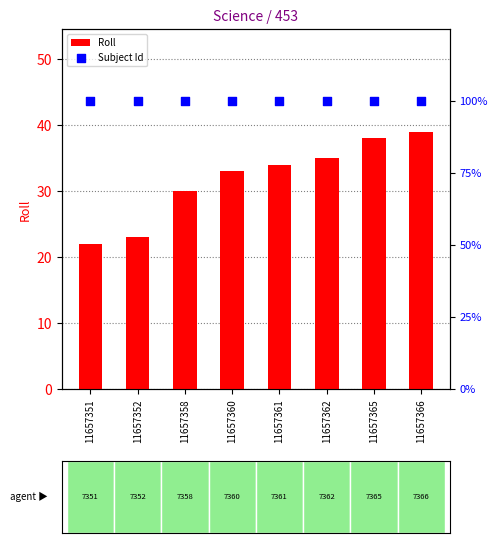

At which category is the sum across all series the highest?

11657366